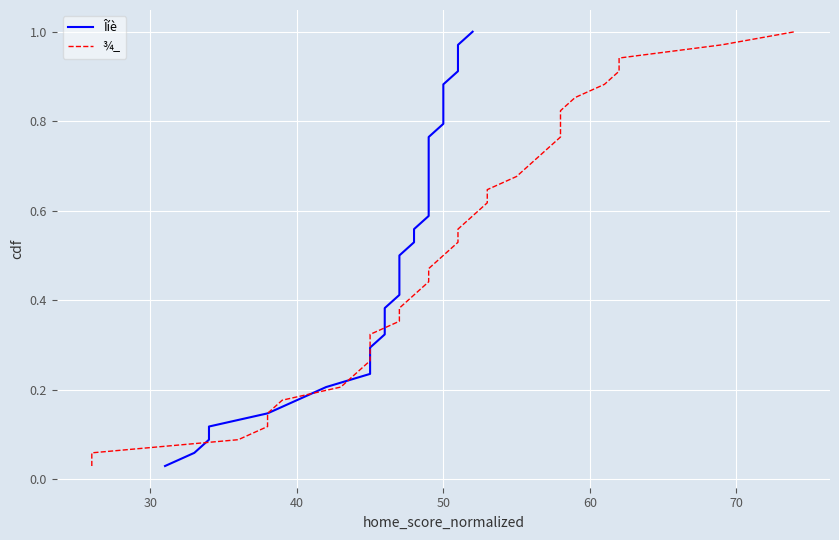

What is the sum of all ¾_ values?

17.5